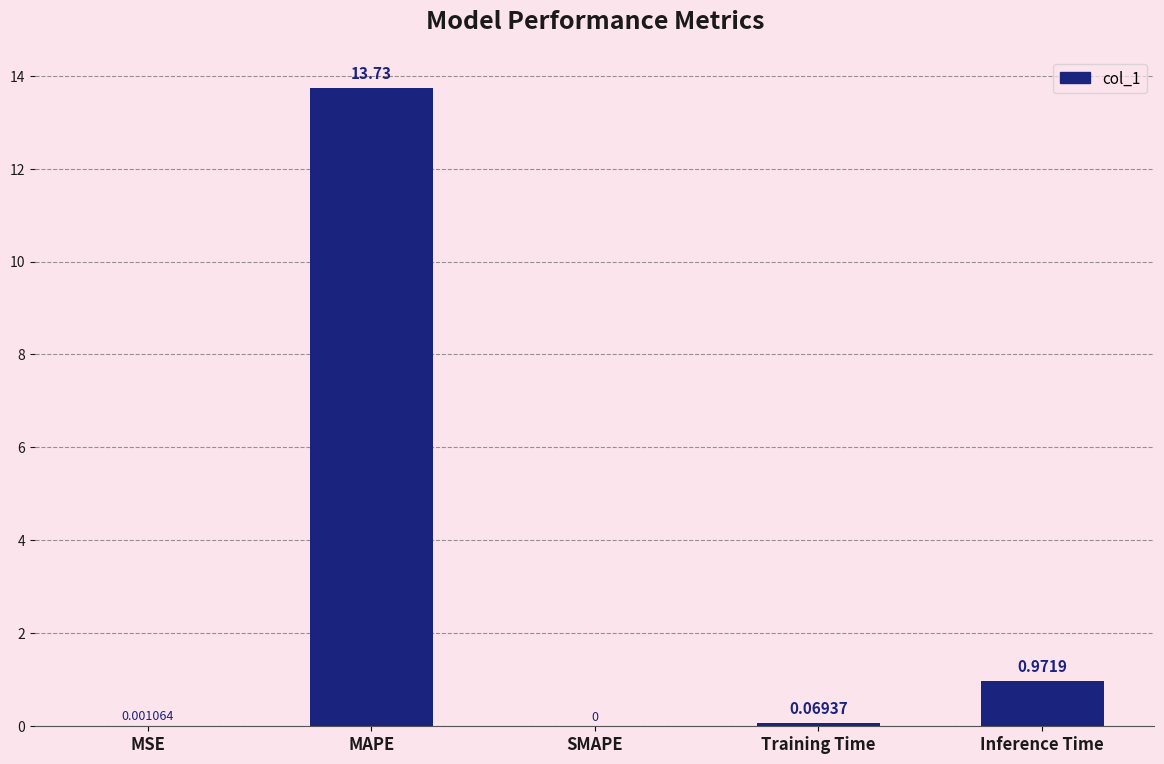

Where is the data nearest to the value 6?

Inference Time